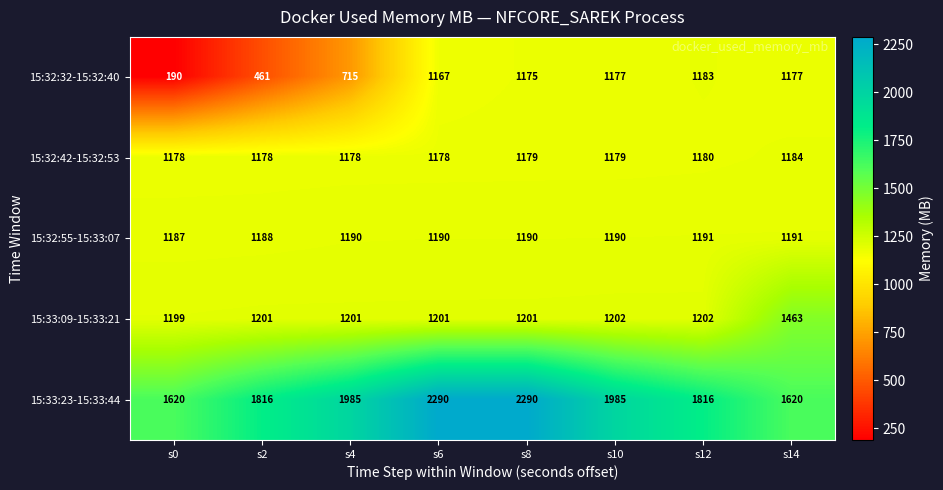

What is the minimum value for 15:32:55-15:33:07?

1187